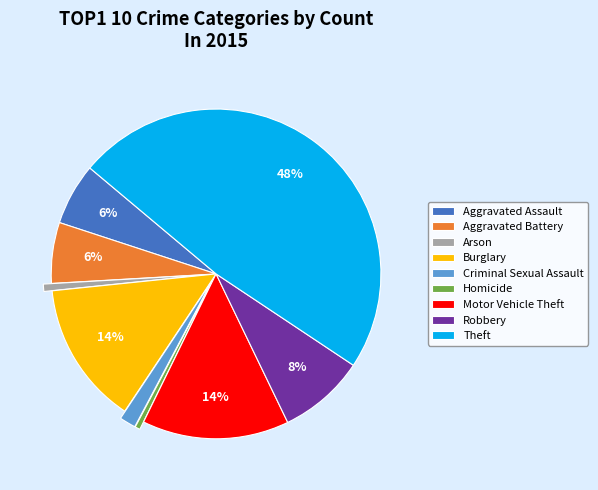

Between Motor Vehicle Theft and Arson, which is larger?

Motor Vehicle Theft